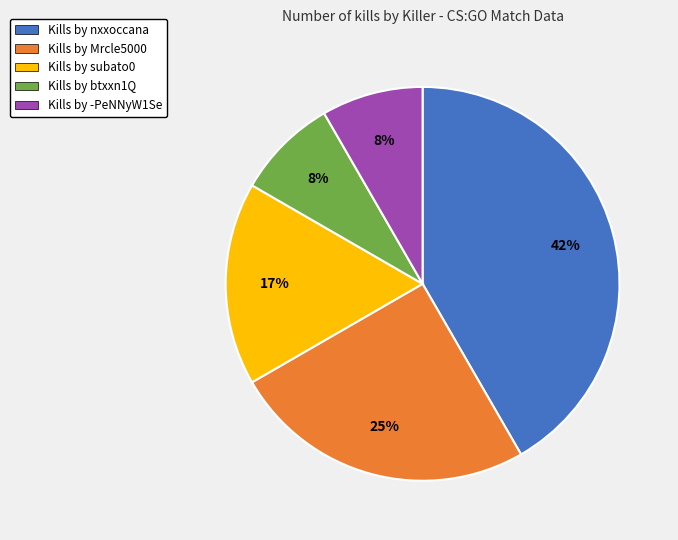

How many segments does this pie chart have?

5